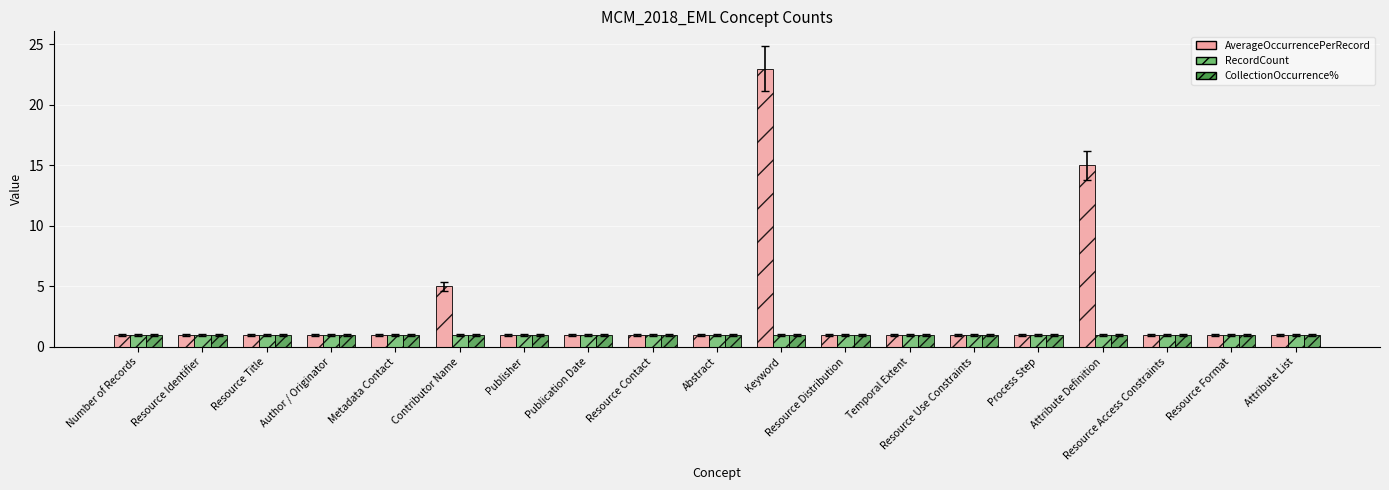

Is it true that RecordCount equals 0 at Resource Distribution?

False